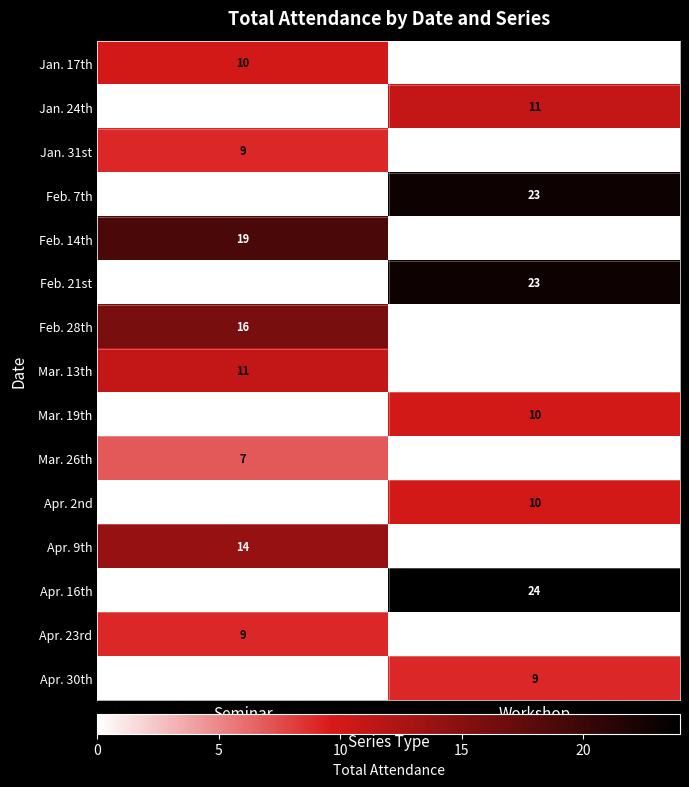

The Apr. 16th series shows 24 at Workshop. True or false?

True